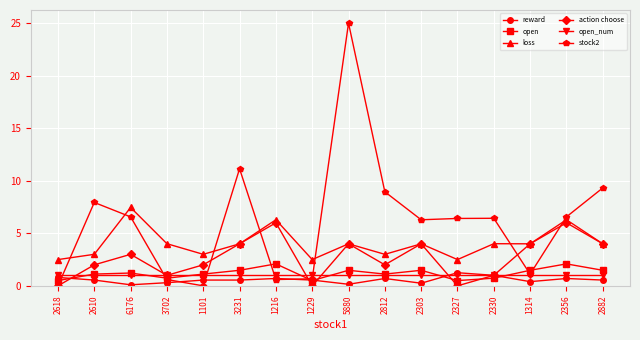

The value of stock2 at 3231 is 5.1. True or false?

False